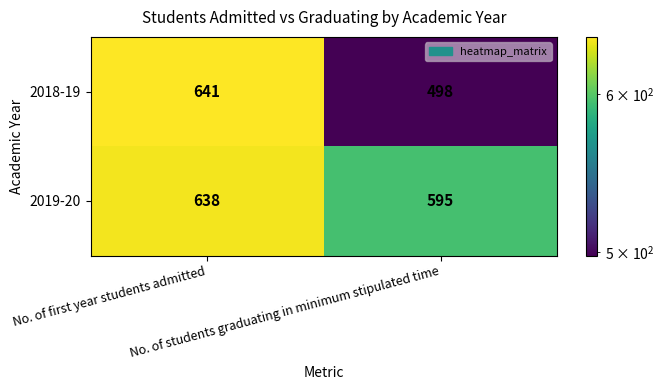

List the series in order of their peak value, highest first.

2018-19, 2019-20